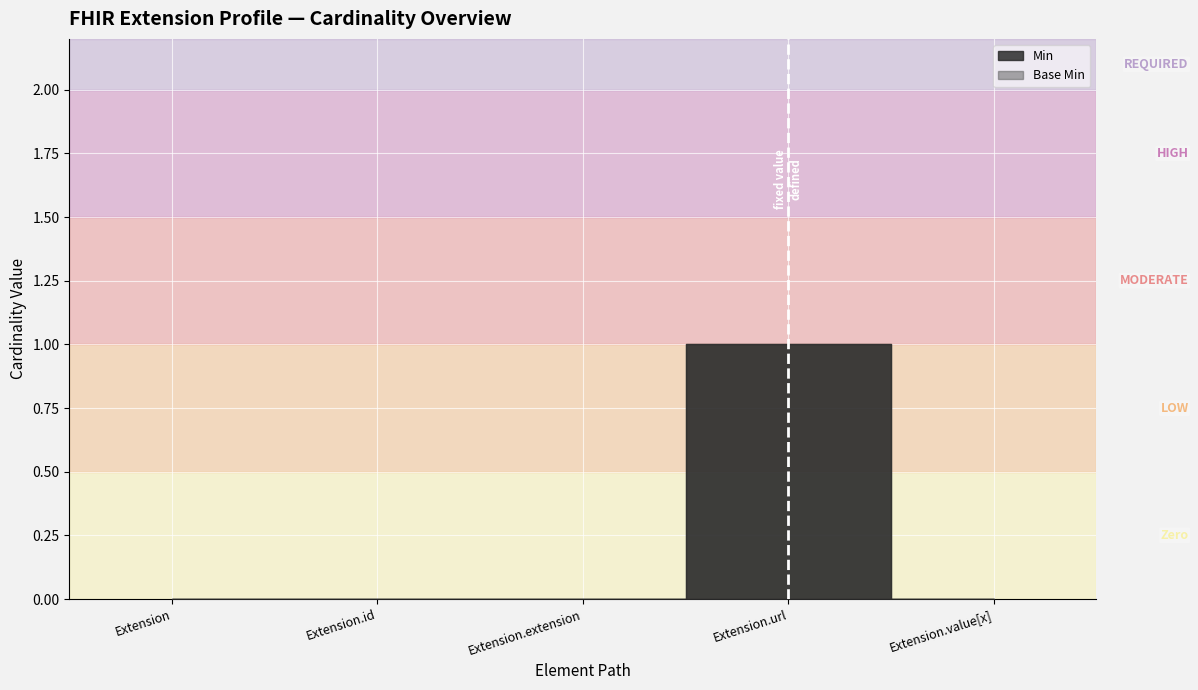

Which series has the widest spread of values?

Min